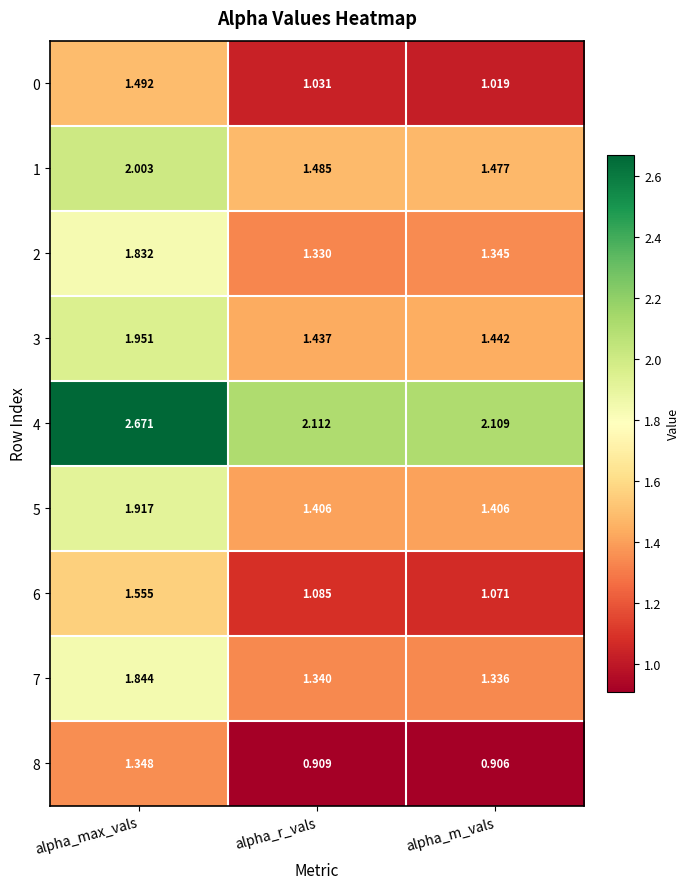

How many distinct data groups are displayed?

9